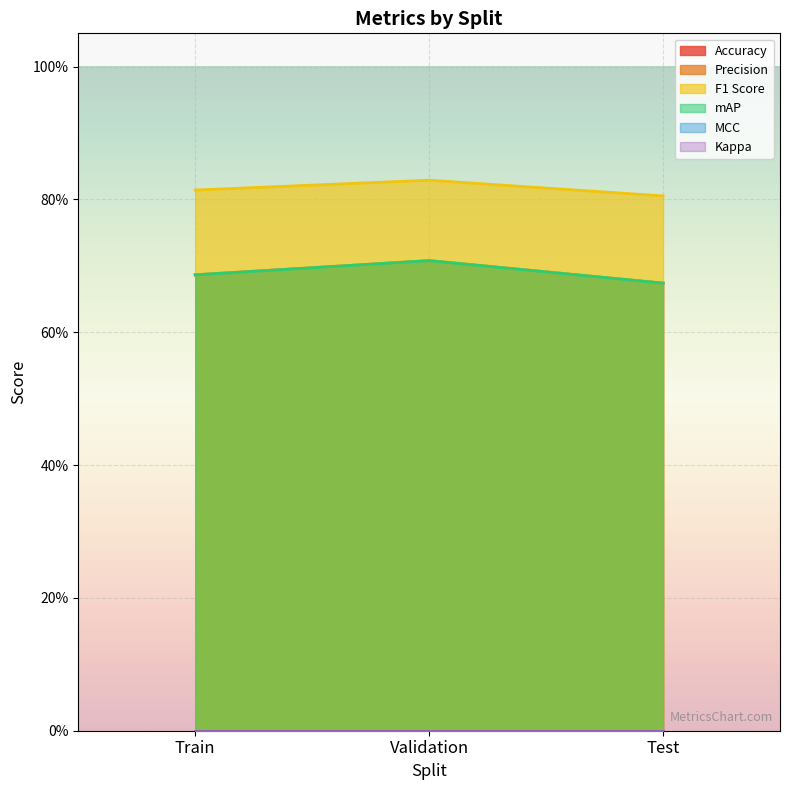

What value does the Accuracy series have at Train?

0.7